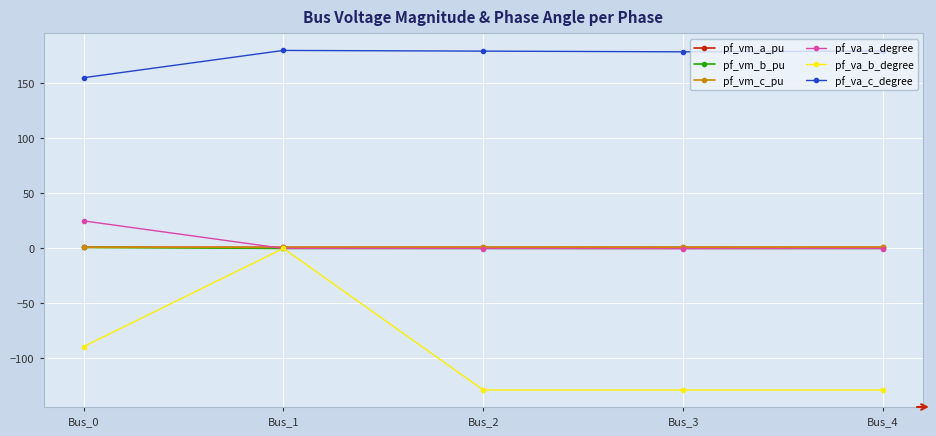

What is the sum of the pf_vm_a_pu values at Bus_4 and Bus_2?

2.0